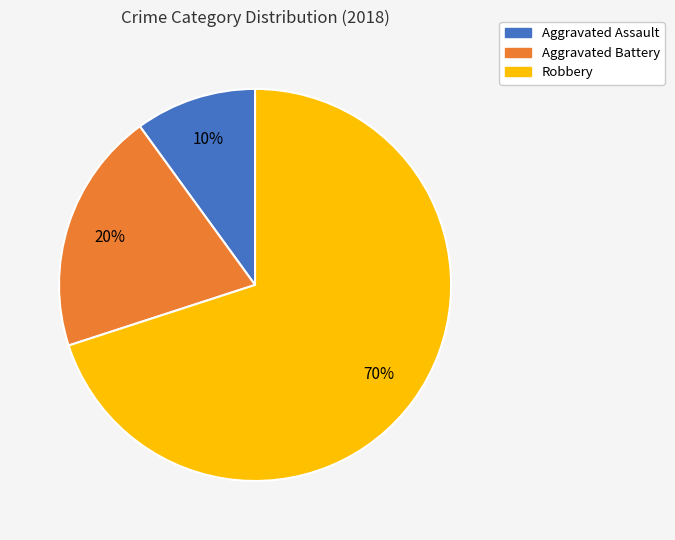

Is it true that Robbery is 41% of the pie?

False